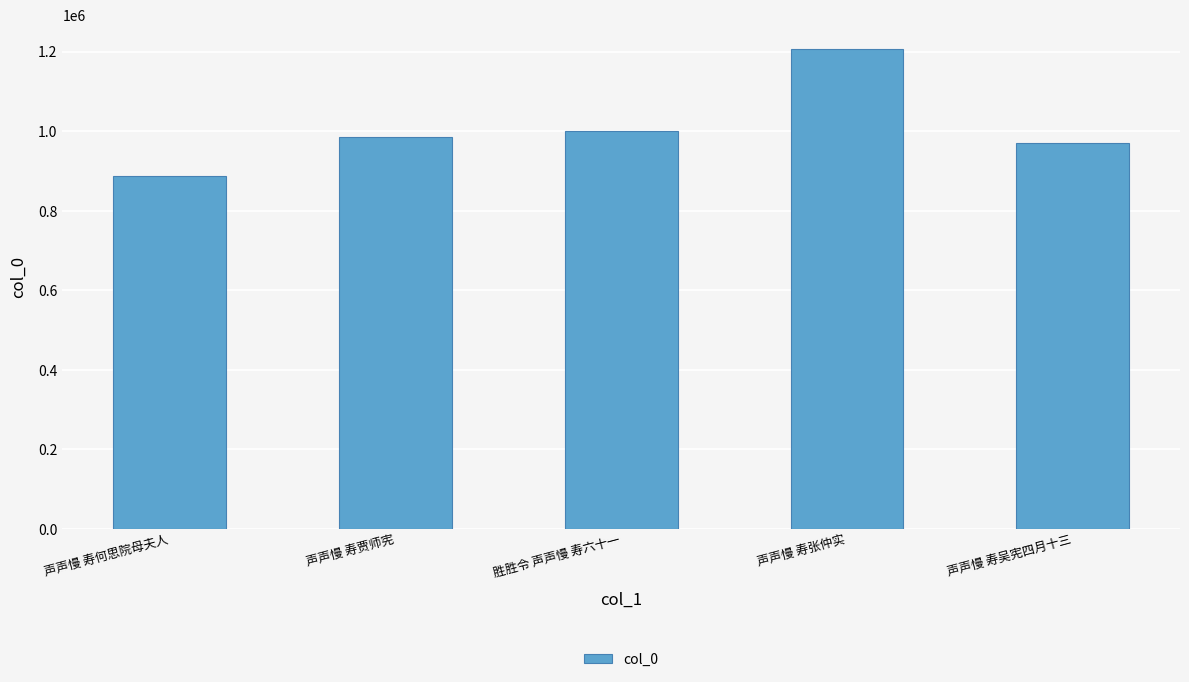

Where is the data nearest to the value 1046863?

胜胜令 声声慢 寿六十一